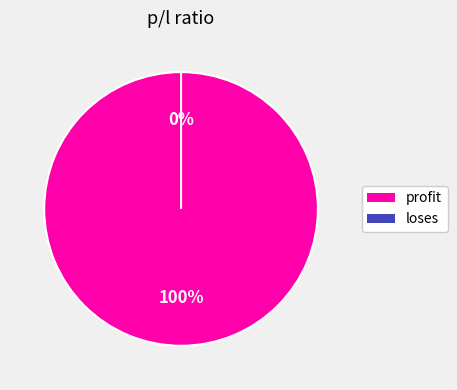

The loses slice represents 0% of the pie. True or false?

True